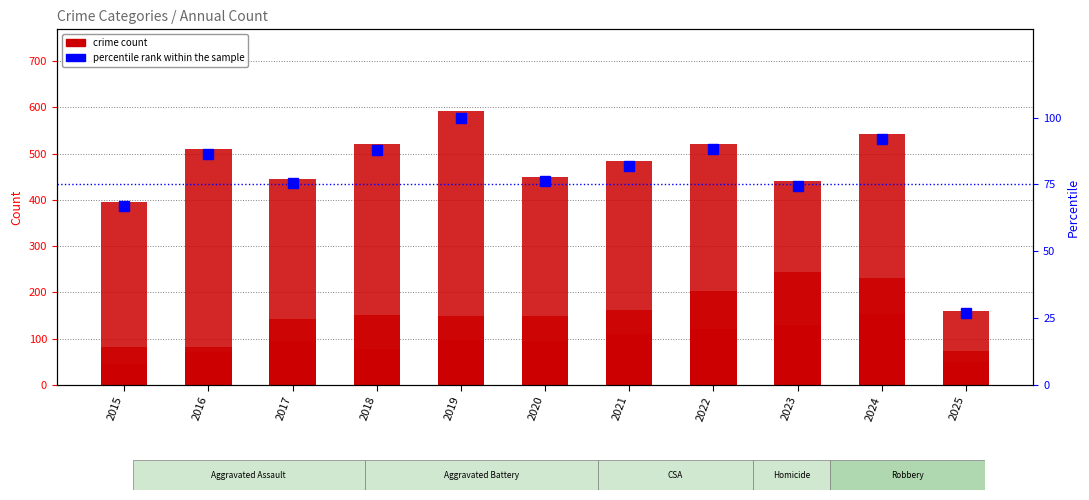

What is the lowest value of the Robbery series?

159.0